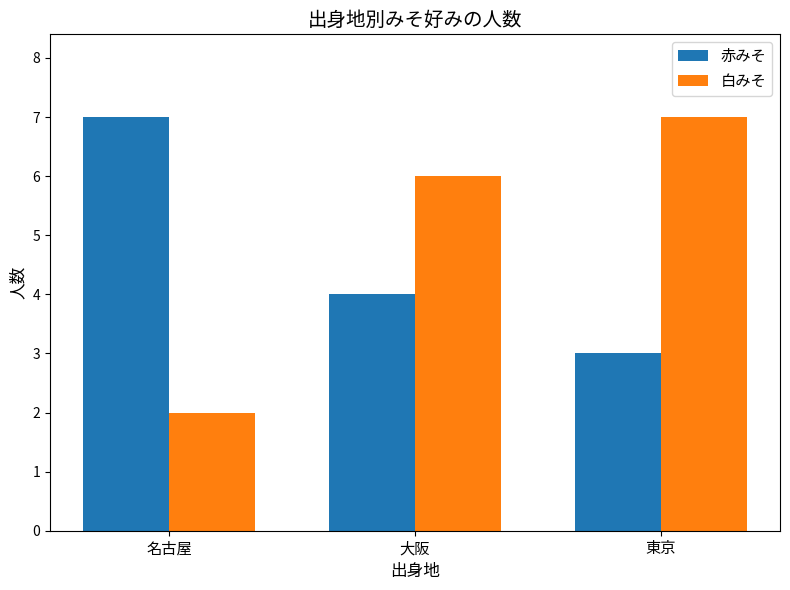

Is the value of 白みそ at 名古屋 greater than the value of 赤みそ at 名古屋?

No